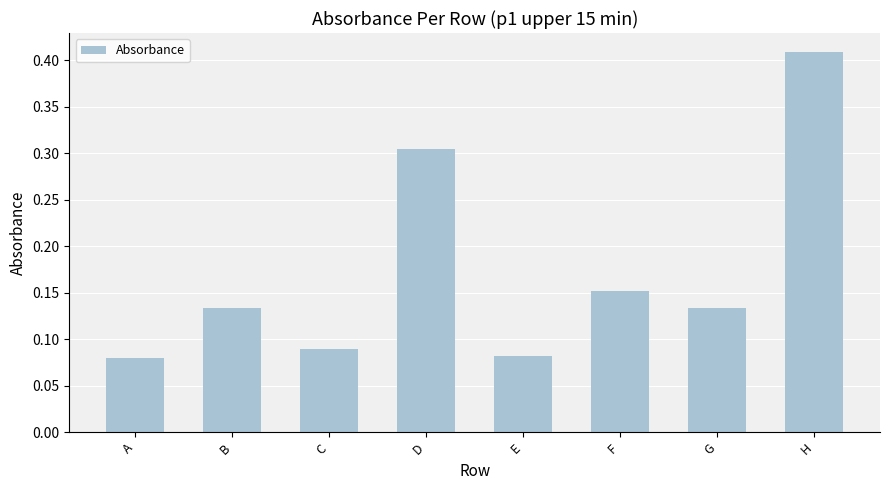

Which label corresponds to the largest value in the chart?

H